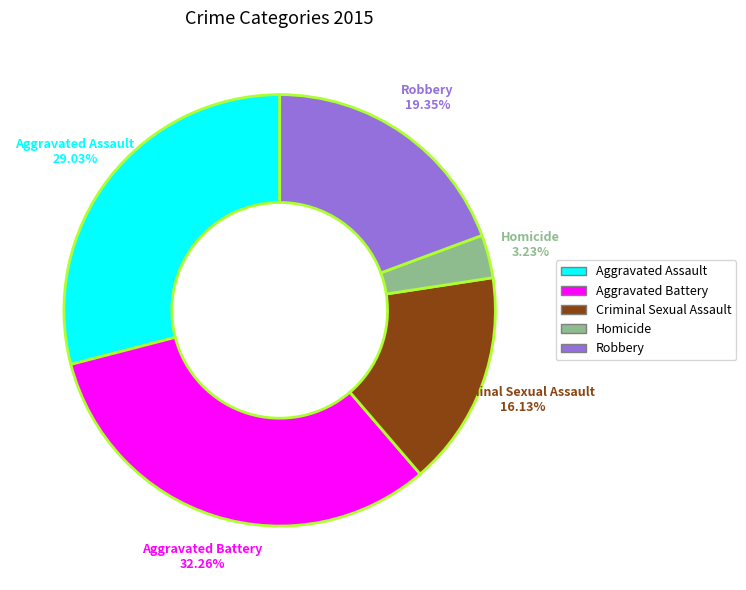

Between Homicide and Aggravated Battery, which is larger?

Aggravated Battery